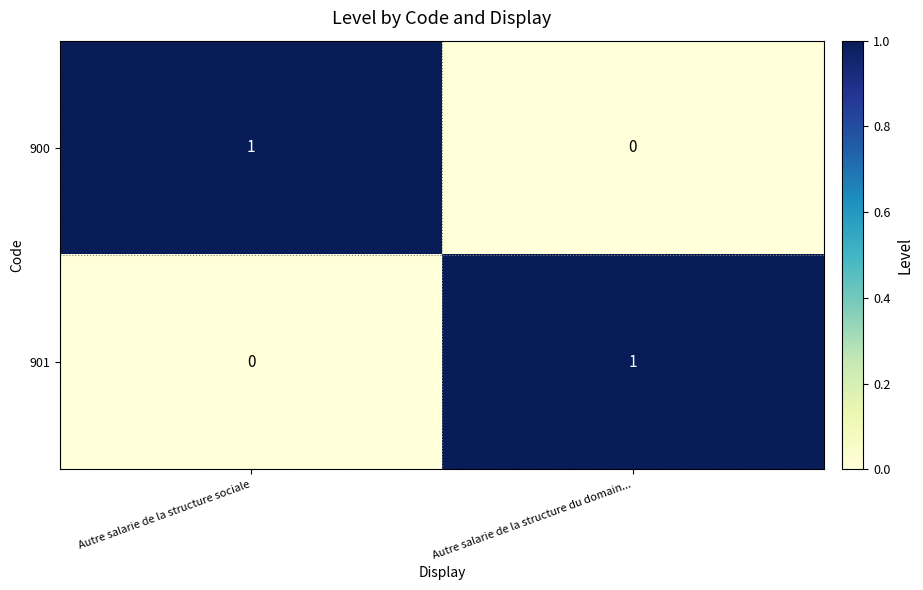

Is it true that 901 equals 1 at Autre salarie de la structure sociale?

False